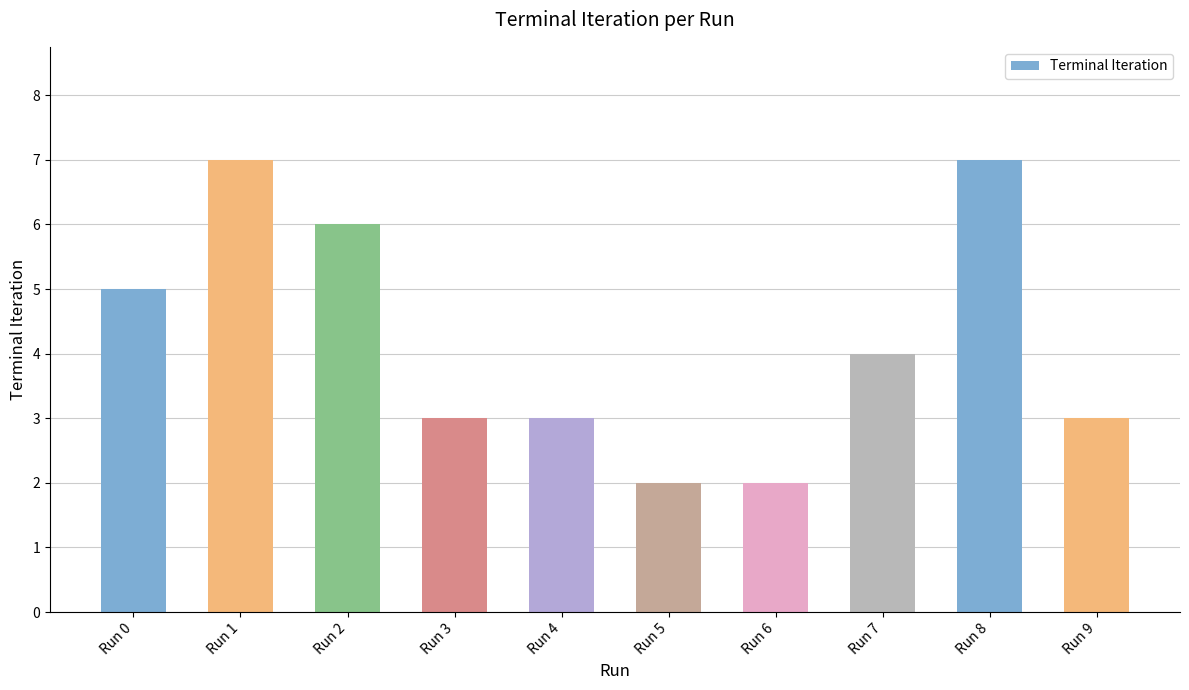

What is the value of the 9th bar from the left?

7